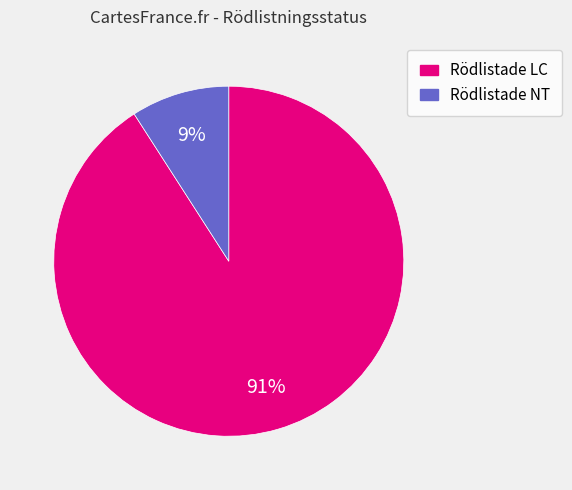

To the nearest percent, what is the average slice percentage?

50%